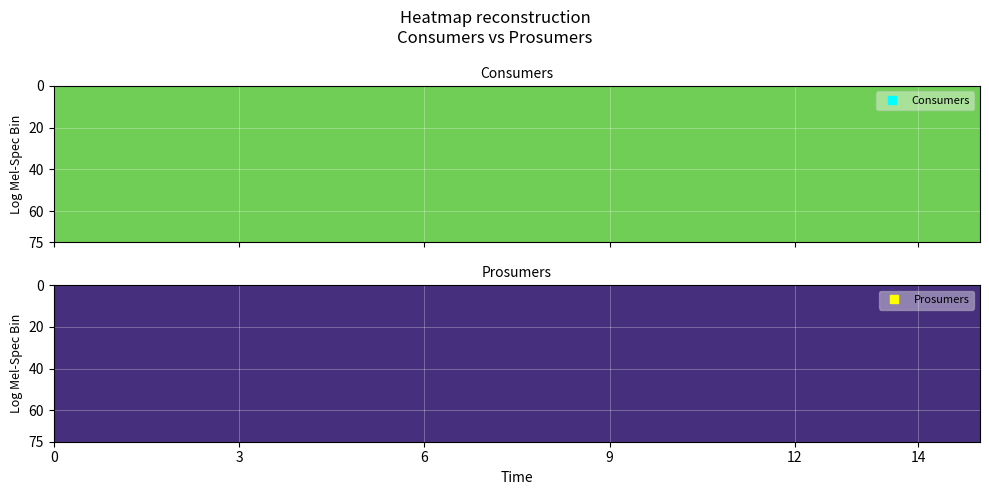

Which series has the largest total across all categories?

Consumers